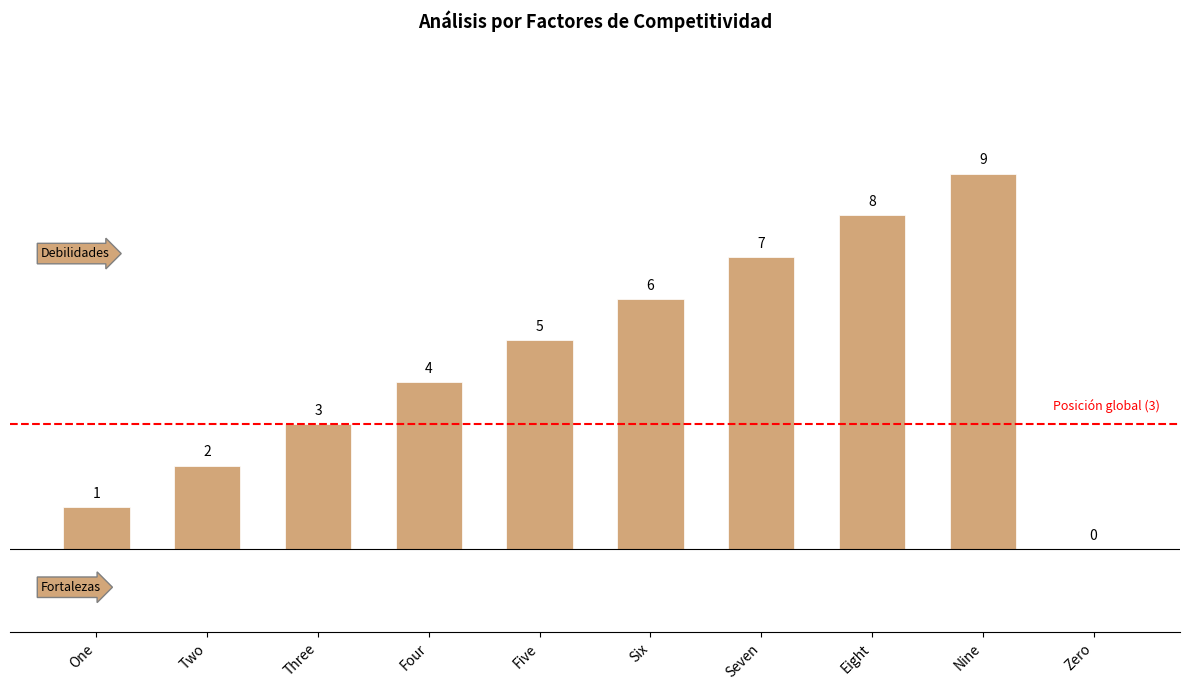

Reading right to left, list all the values displayed in this chart.

Zero=0	Nine=9	Eight=8	Seven=7	Six=6	Five=5	Four=4	Three=3	Two=2	One=1